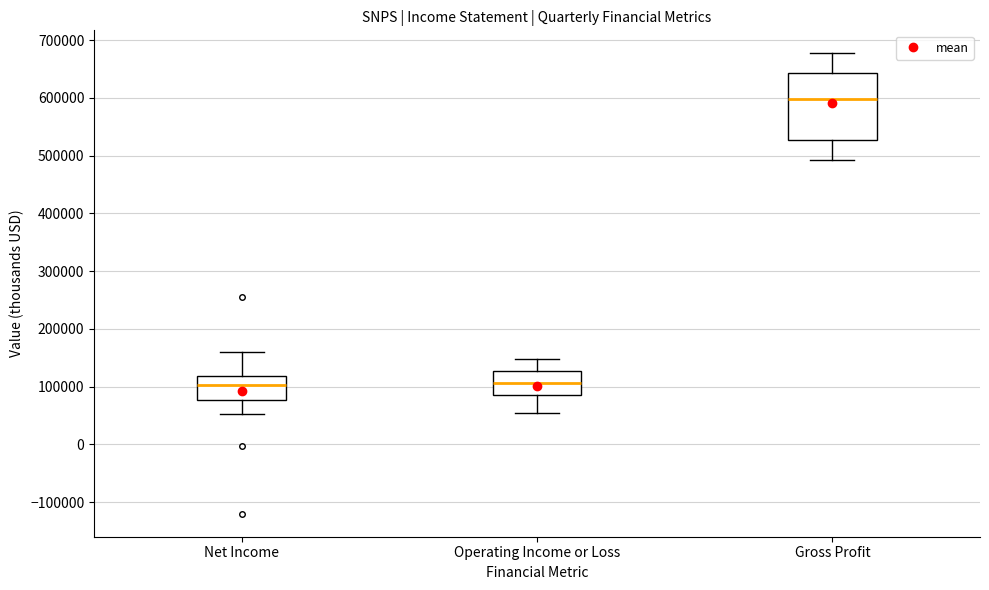

Reading left to right, read every box against the y-axis: the position of its median line, the range the box covers, and the ends of its whiskers. The values are not printed on the chart, so give them approximately, as read against the axis.

Net Income: median 100000, box 80000 to 120000, whiskers 50000 to 160000
Operating Income or Loss: median 110000, box 90000 to 130000, whiskers 50000 to 150000
Gross Profit: median 600000, box 530000 to 640000, whiskers 490000 to 680000